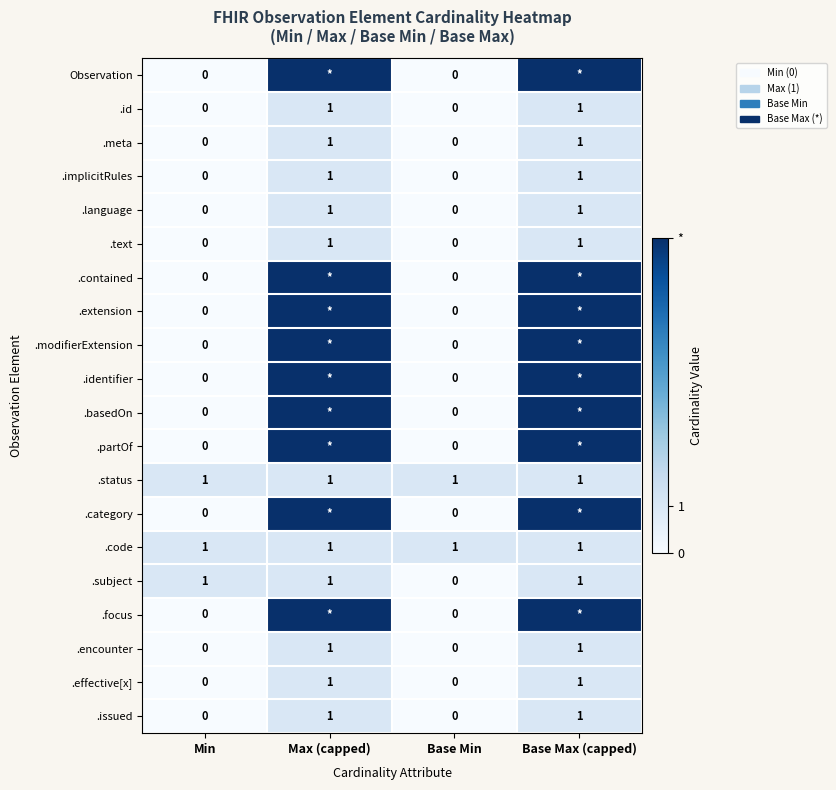

Between Min and Base Min, which series saw the biggest shift?

.subject